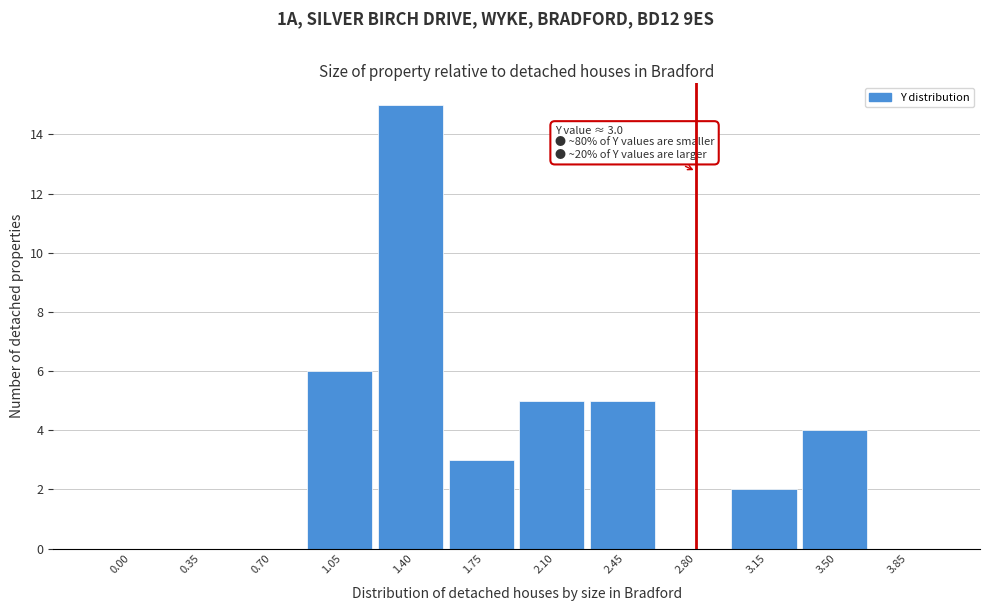

Reading right to left, list all the values displayed in this chart.

3.85=0	3.50=4	3.15=2	2.80=0	2.45=5	2.10=5	1.75=3	1.40=15	1.05=6	0.70=0	0.35=0	0.00=0